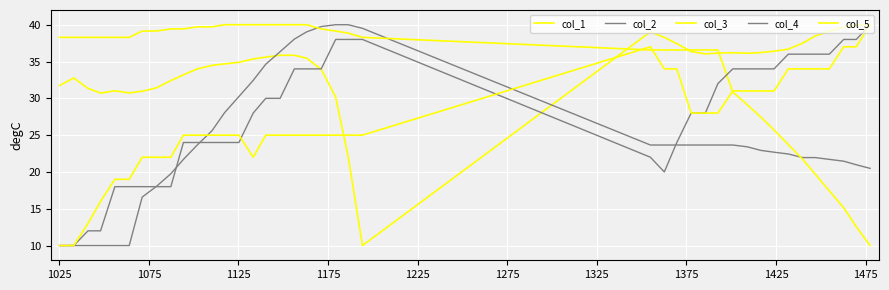

In col_4, how many points are lower than both neighbors (excluding endpoints)?

1